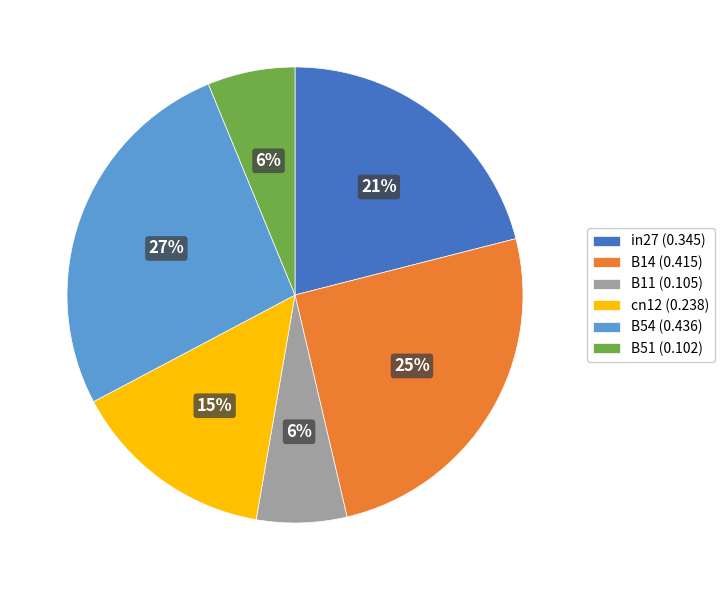

What is the largest slice in the pie chart?

B54 (0.436)